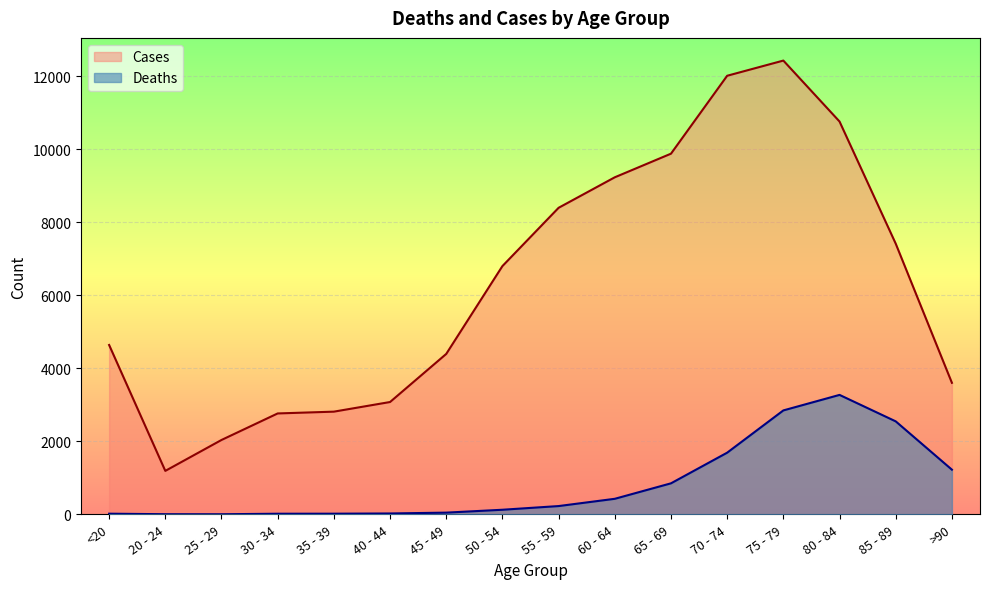

What is the highest value of the Deaths series?

3273